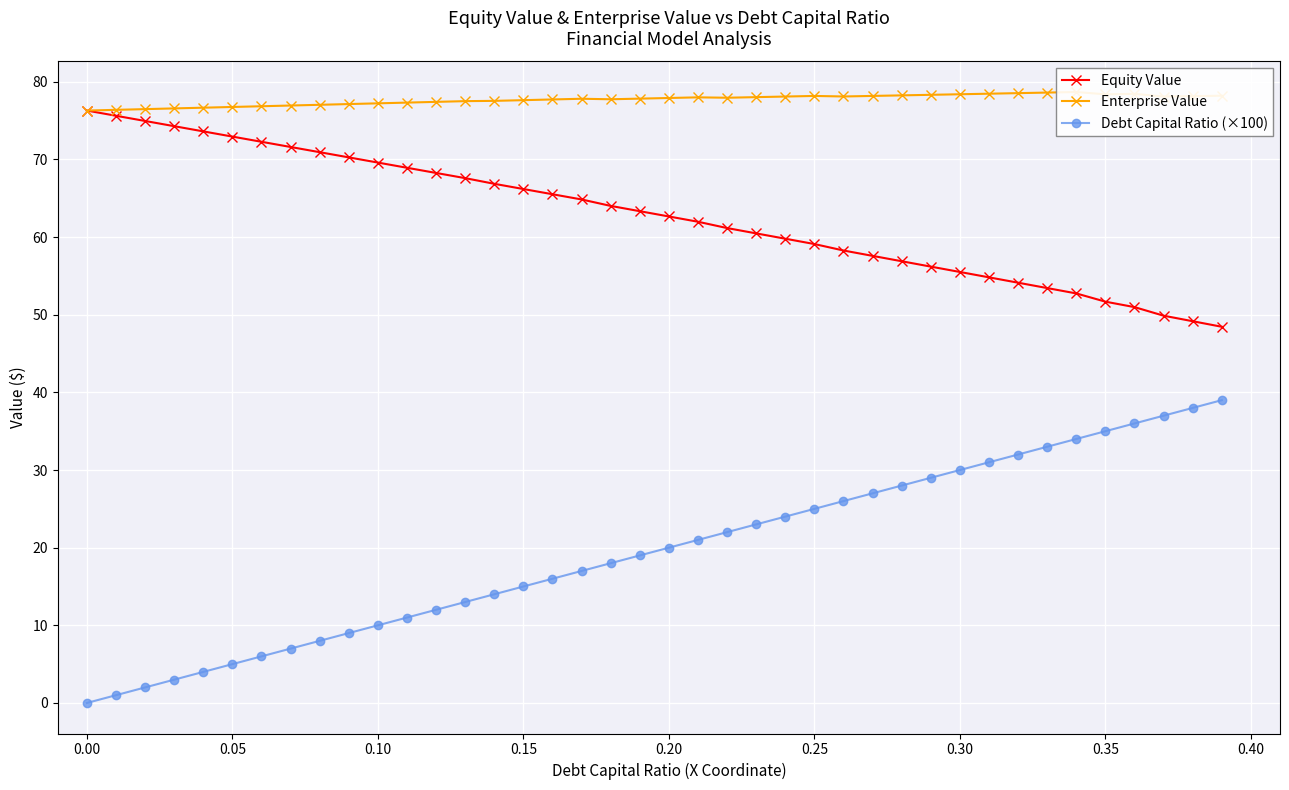

Rank the series by their maximum value, from highest to lowest.

Enterprise Value, Equity Value, Debt Capital Ratio (×100)